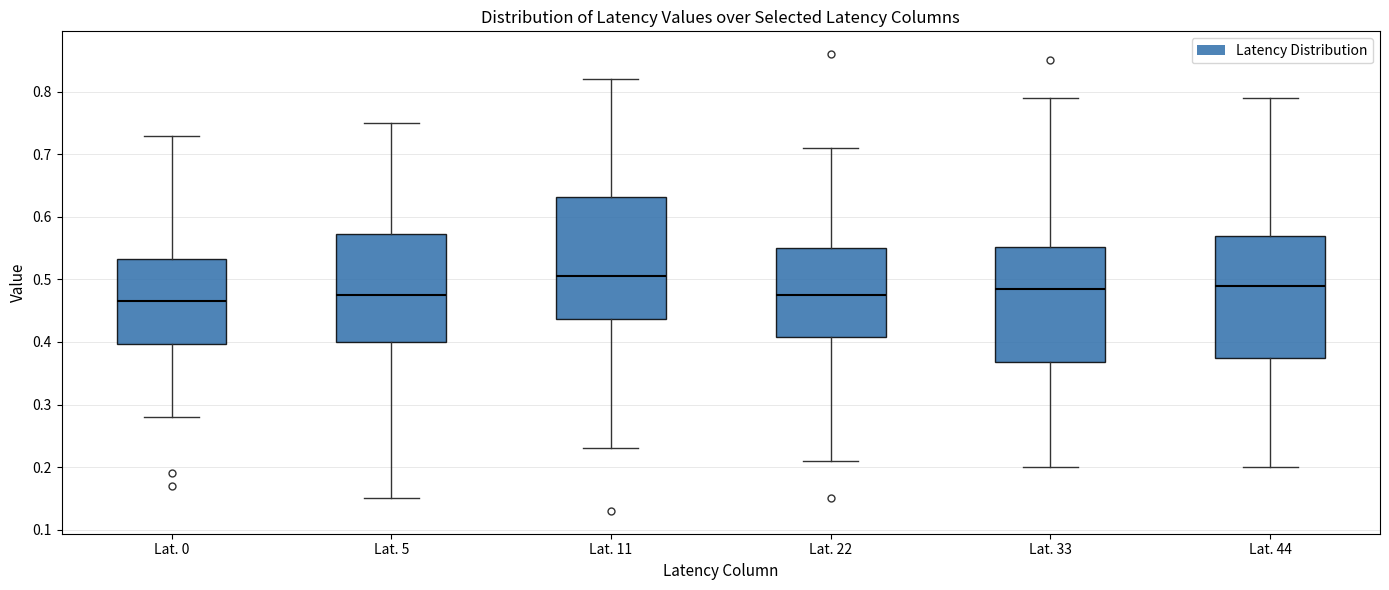

Reading left to right, transcribe this box plot: for each box, give where its median line is, the range the box spans, and where its two whiskers end, as read against the y-axis. The values are not printed on the chart, so give them approximately, as read against the axis.

Lat. 0: median 0.47, box 0.40 to 0.53, whiskers 0.28 to 0.73
Lat. 5: median 0.48, box 0.40 to 0.57, whiskers 0.15 to 0.75
Lat. 11: median 0.51, box 0.44 to 0.63, whiskers 0.23 to 0.82
Lat. 22: median 0.48, box 0.41 to 0.55, whiskers 0.21 to 0.71
Lat. 33: median 0.49, box 0.37 to 0.55, whiskers 0.20 to 0.79
Lat. 44: median 0.49, box 0.38 to 0.57, whiskers 0.20 to 0.79